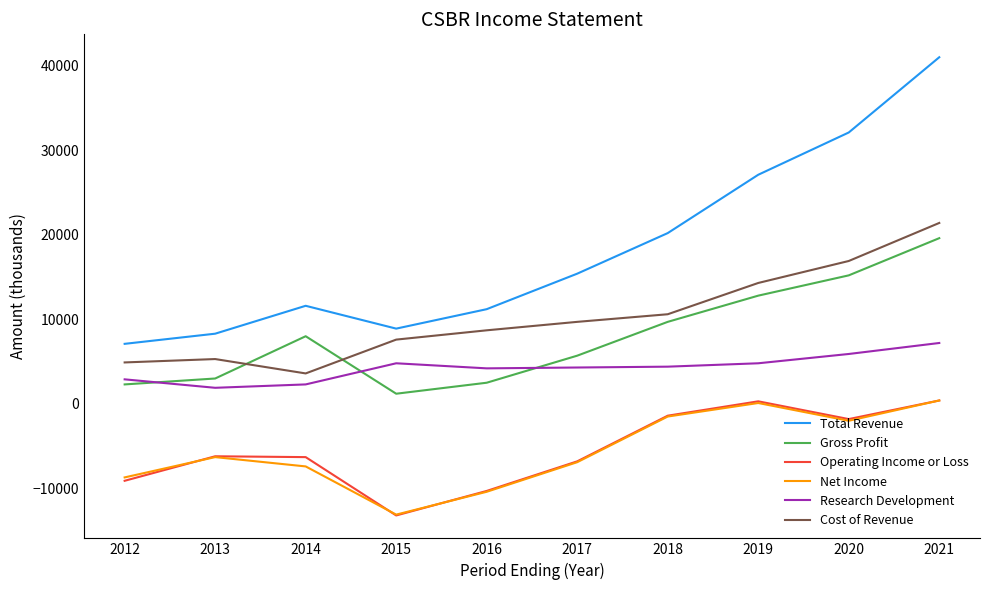

What is the sum of the Research Development values at 2015 and 2012?

7700